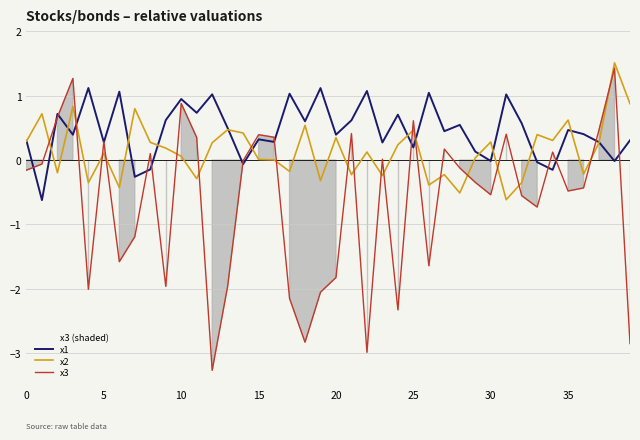

At how many categories does at least one series exceed -2?

40